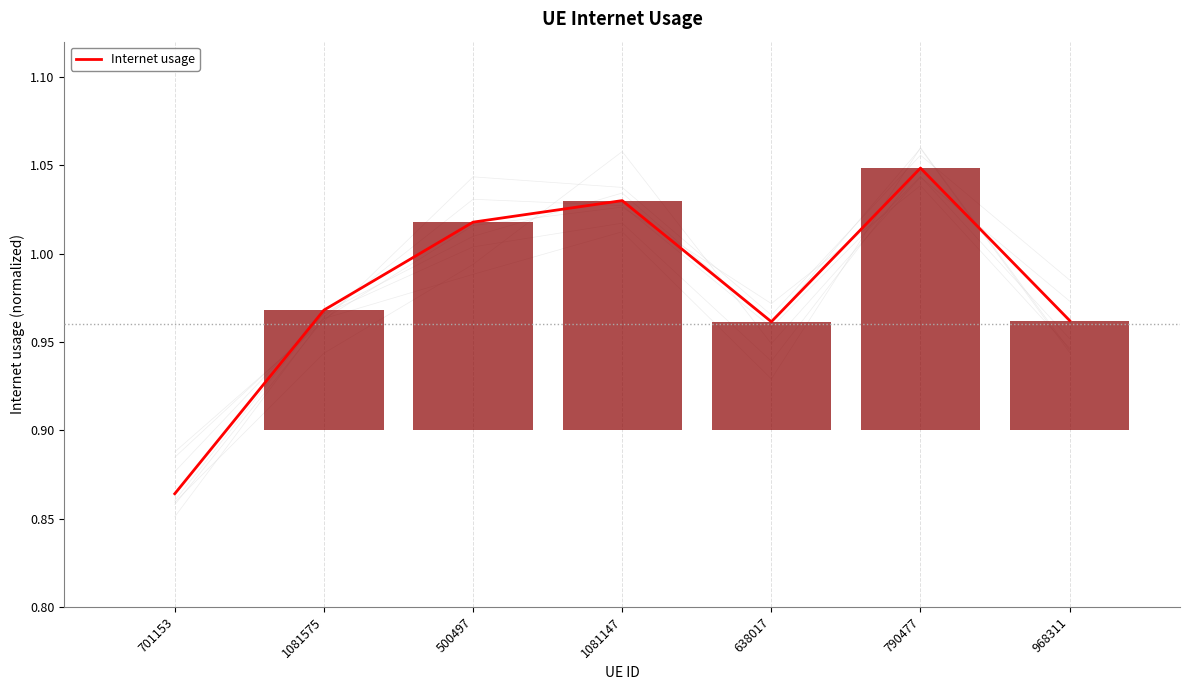

Are the bars grouped side by side (vs. stacked)?

No